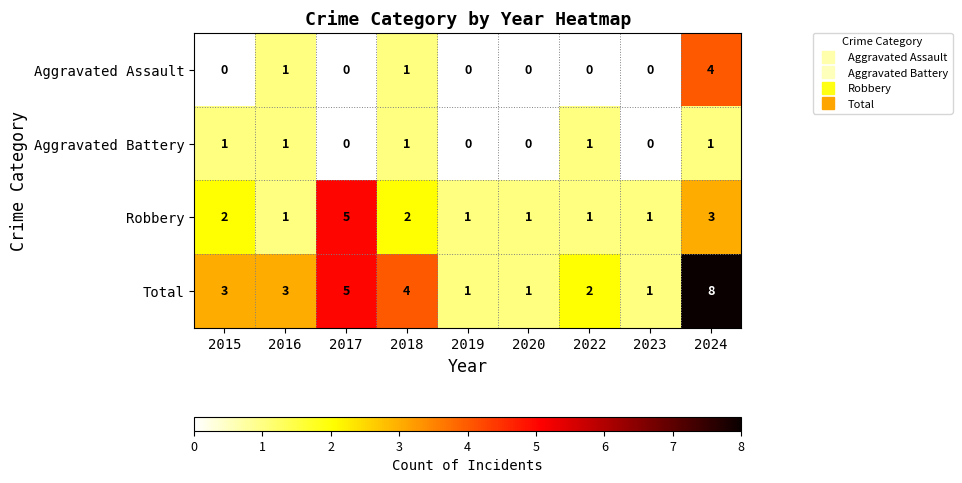

What is the difference between the maximum and minimum values in the Aggravated Assault series?

4